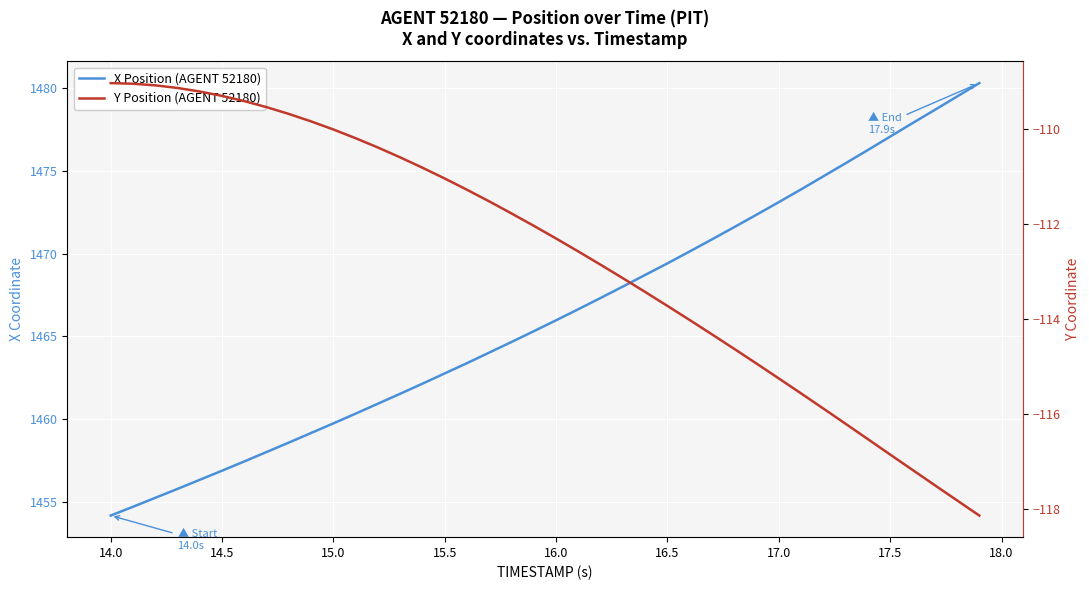

Rank the series by their maximum value, from highest to lowest.

X Position (AGENT 52180), Y Position (AGENT 52180)